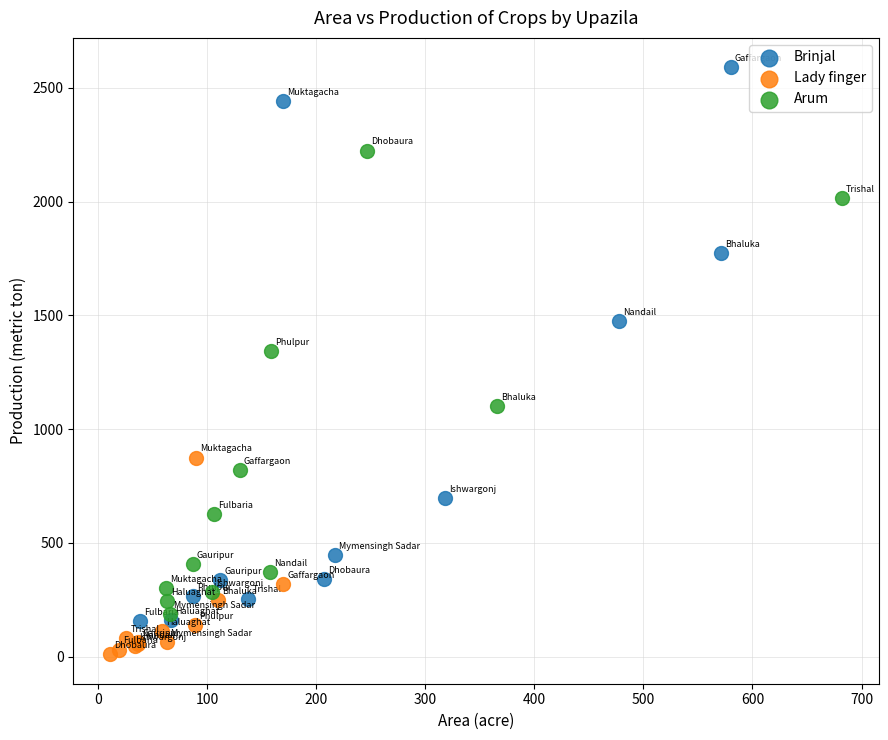

Which series has the widest spread of Y values?

Brinjal